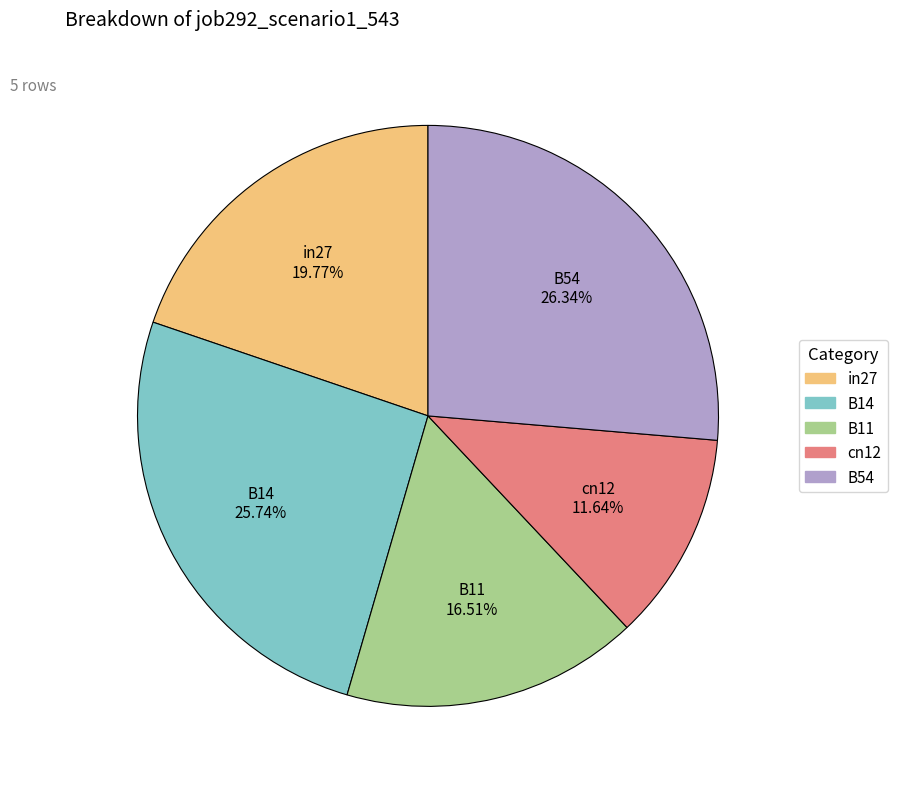

How many slices are in this pie chart?

5